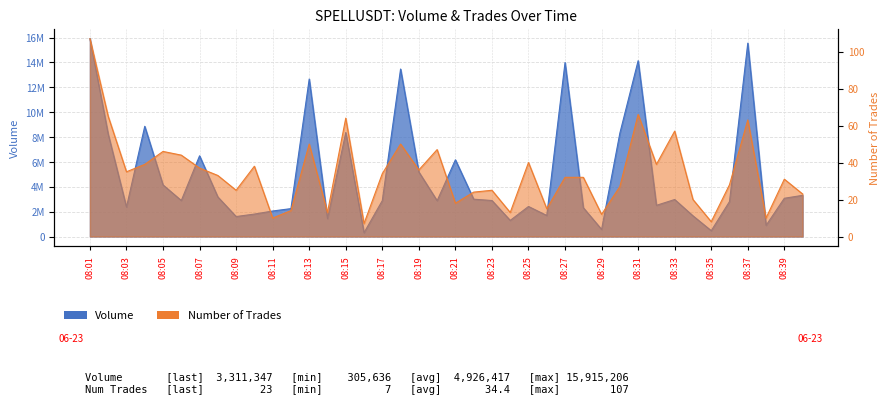

Rank the categories by Number of Trades value from highest to lowest.

1687507260000, 1687509060000, 1687507320000, 1687508100000, 1687509420000, 1687509180000, 1687507980000, 1687508280000, 1687508400000, 1687507500000, 1687507560000, 1687508700000, 1687507440000, 1687509120000, 1687507800000, 1687507620000, 1687508340000, 1687507380000, 1687508220000, 1687507680000, 1687508820000, 1687508880000, 1687509540000, 1687509360000, 1687509000000, 1687507740000, 1687508580000, 1687508520000, 1687509600000, 1687509240000, 1687508460000, 1687508760000, 1687507920000, 1687508040000, 1687508640000, 1687508940000, 1687507860000, 1687509480000, 1687509300000, 1687508160000